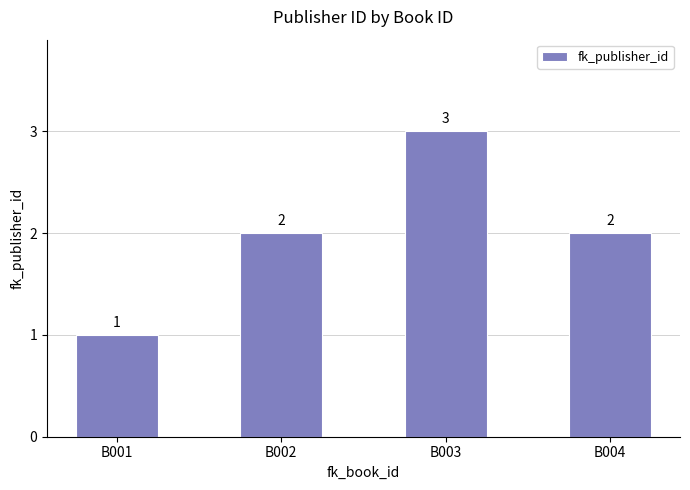

Read the value at B003.

3